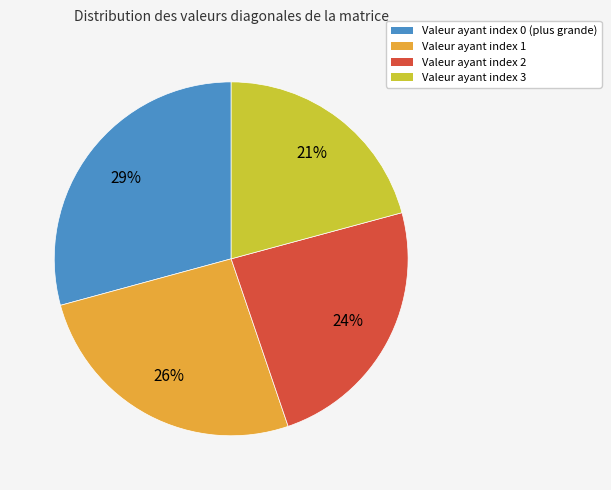

Does any single category account for the majority?

No